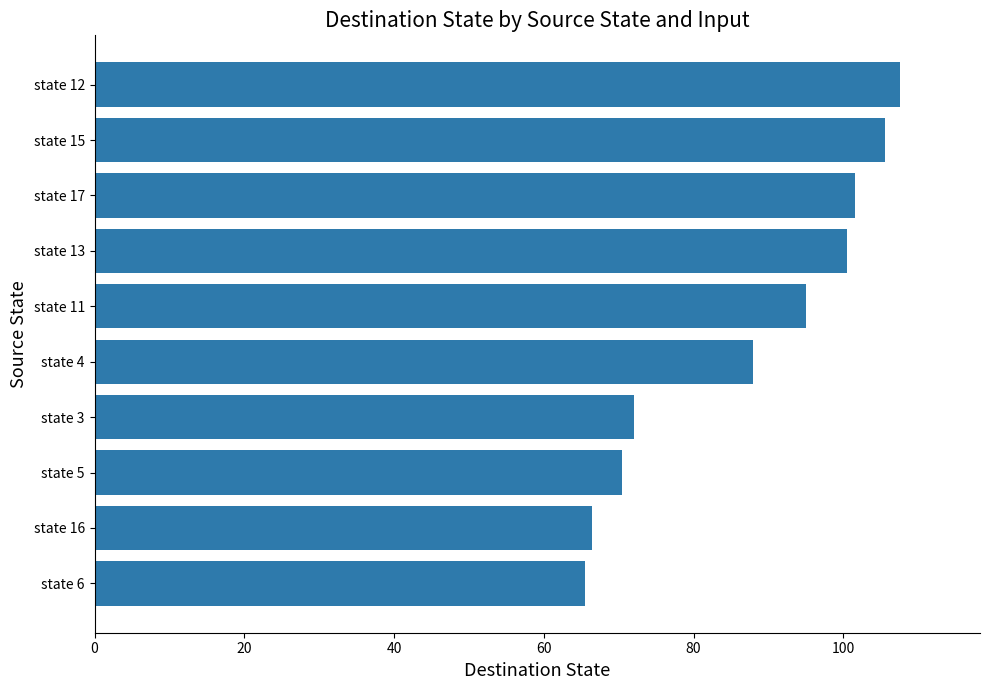

What is the minimum value shown in the chart?

65.5